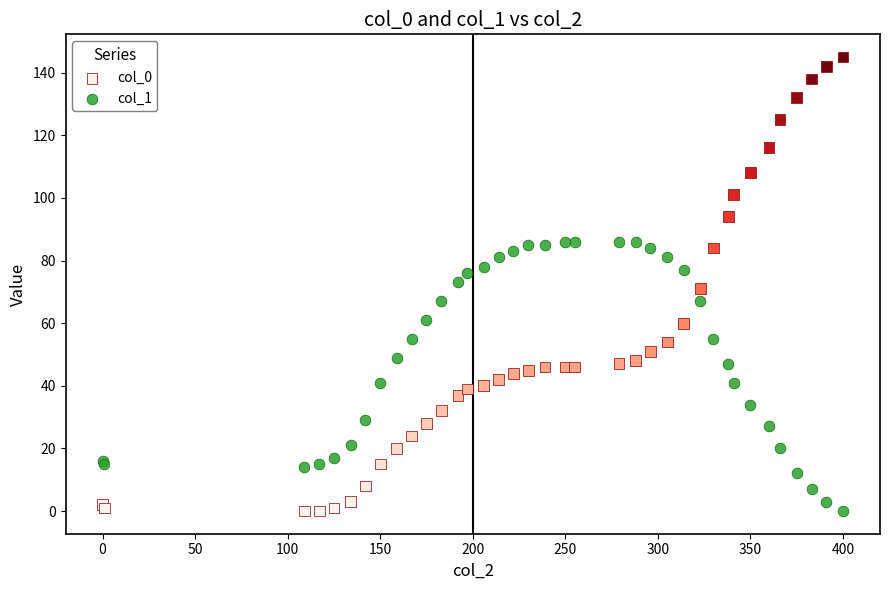

What is the X range (max minus min) for the scatter plot?

400